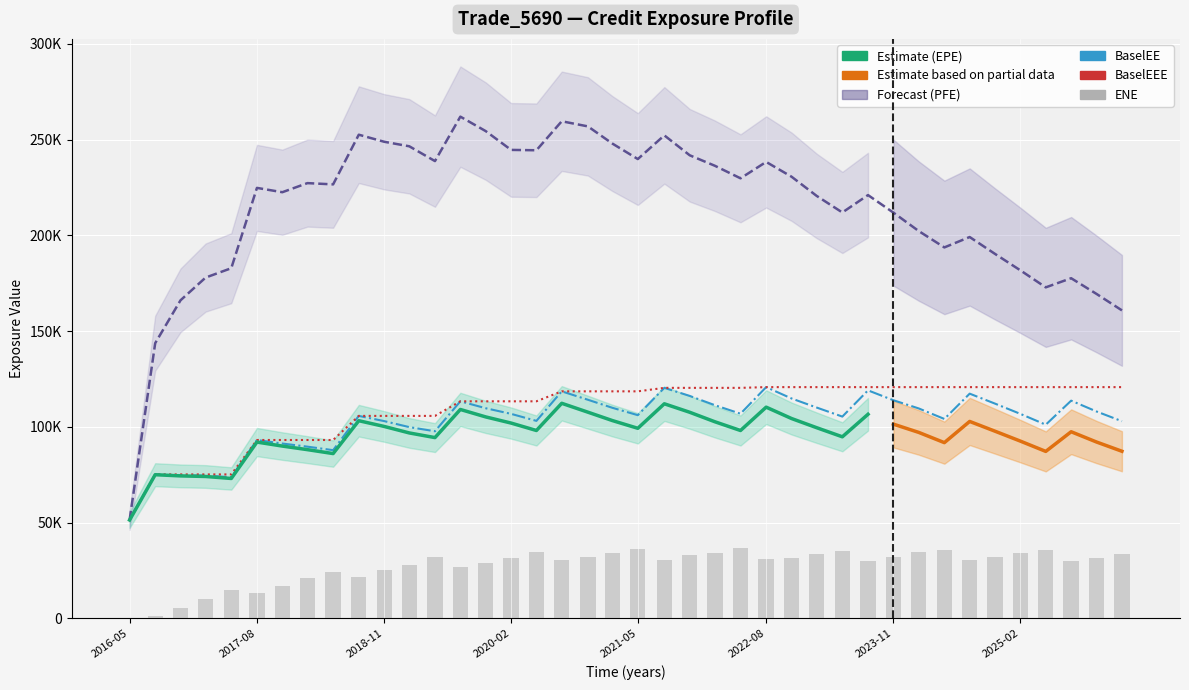

What is the average value of the BaselEEE series?

109168.1